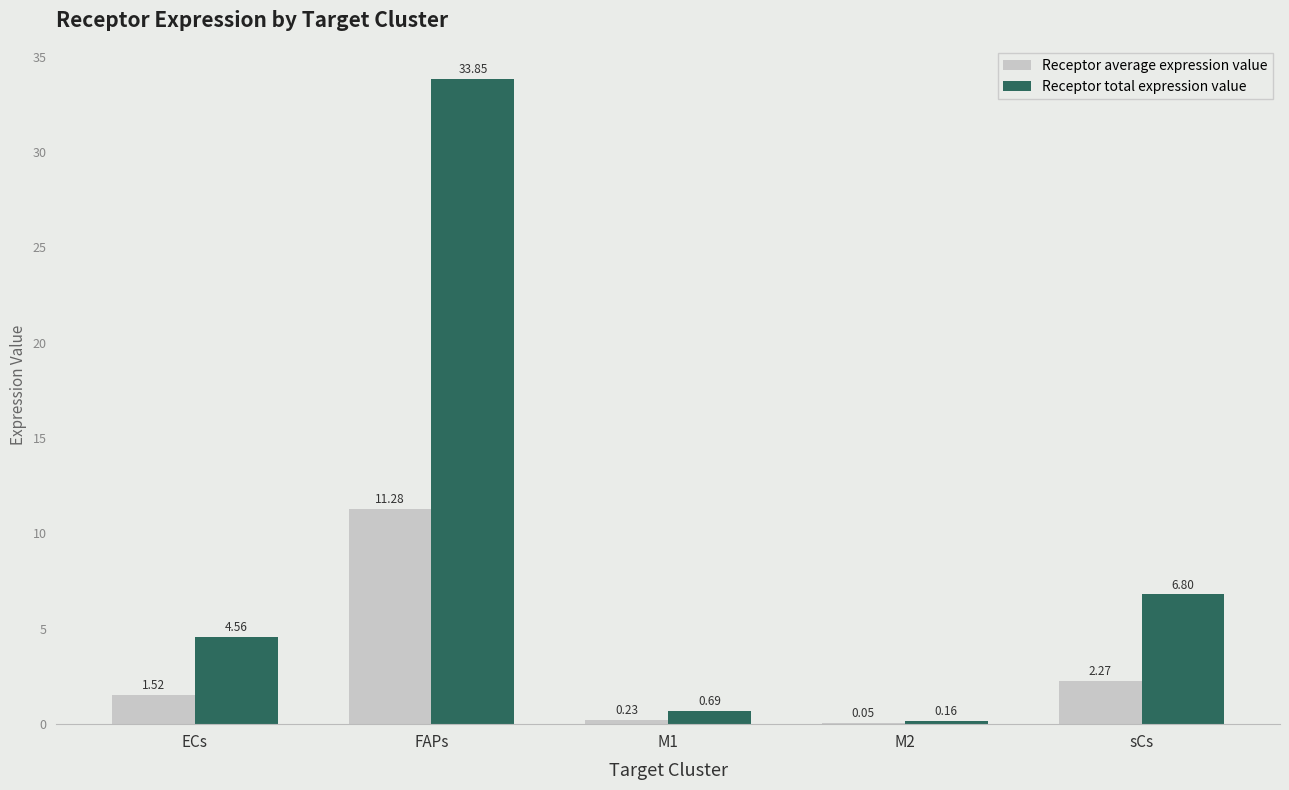

Between ECs and M1, which series saw the biggest shift?

Receptor total expression value